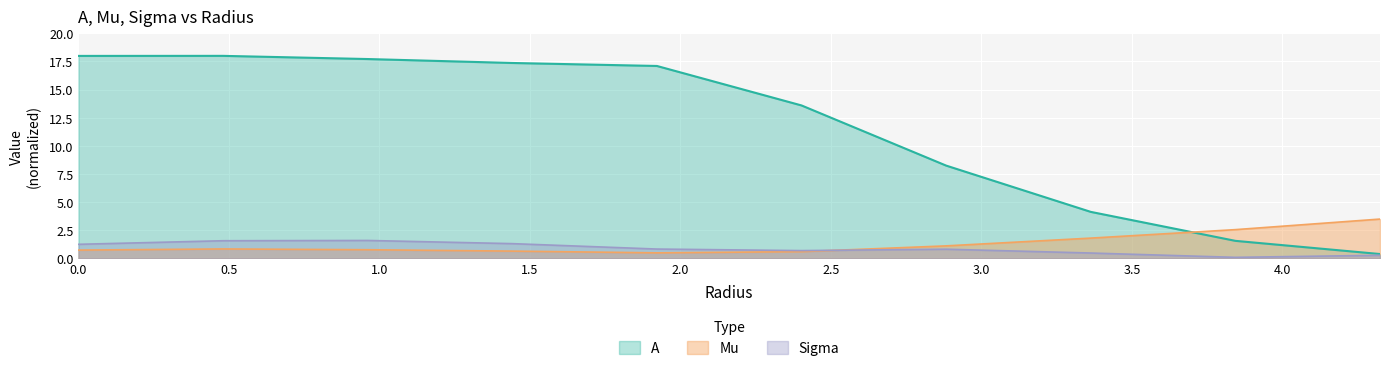

What is the approximate value of A at 1.922?

17.1